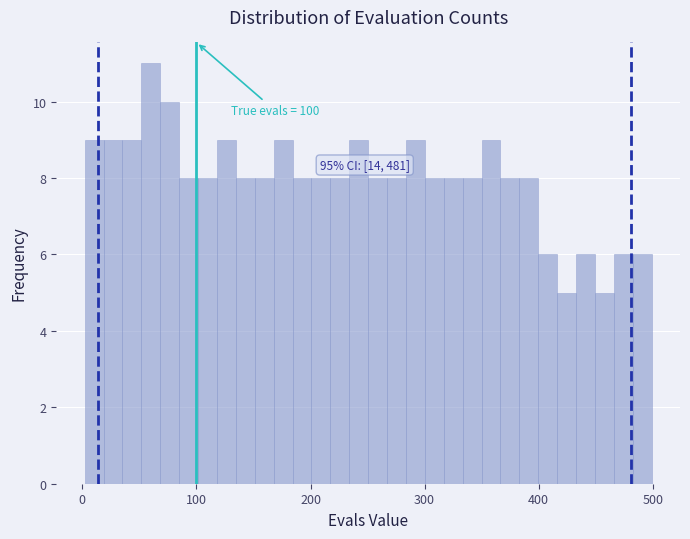

Read against the x-axis, roughly where is the centre of the tallest bar?

60